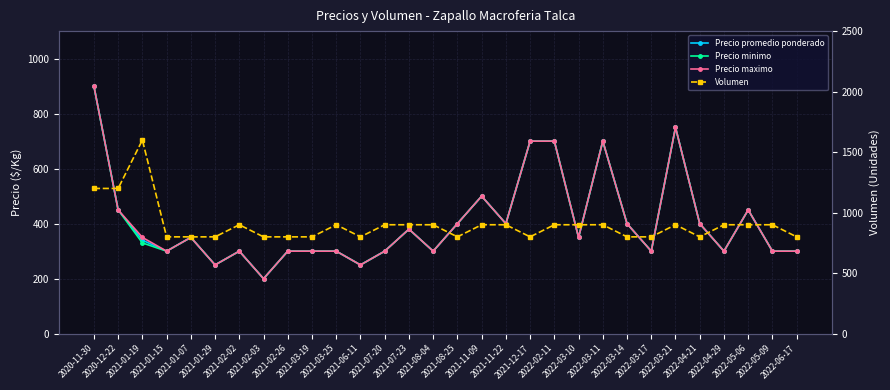

Is it true that Volumen equals 681 at 2020-11-30?

False